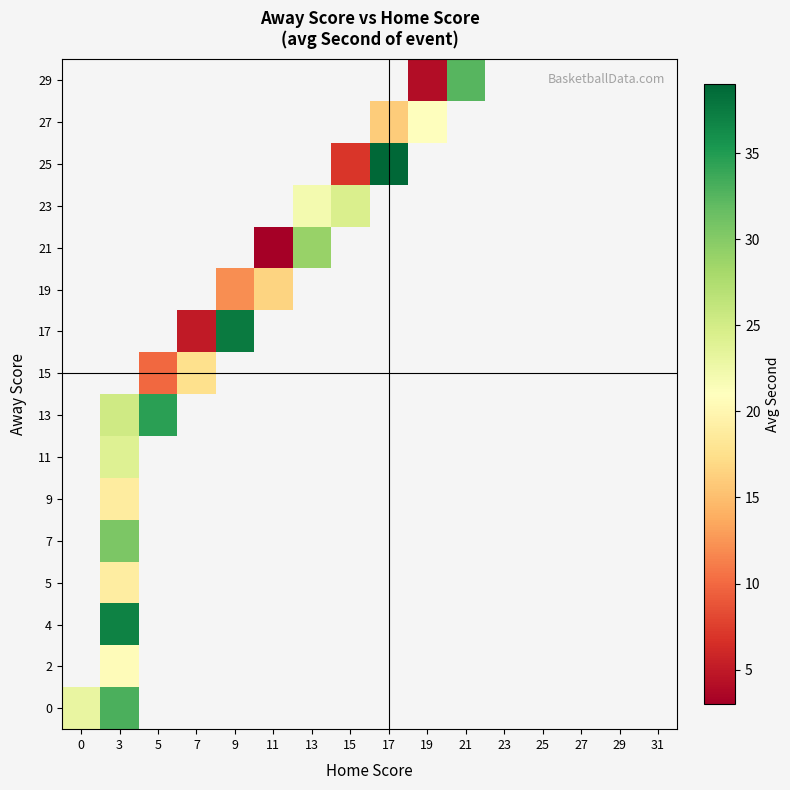

How many positive values does the 15 series have?

2